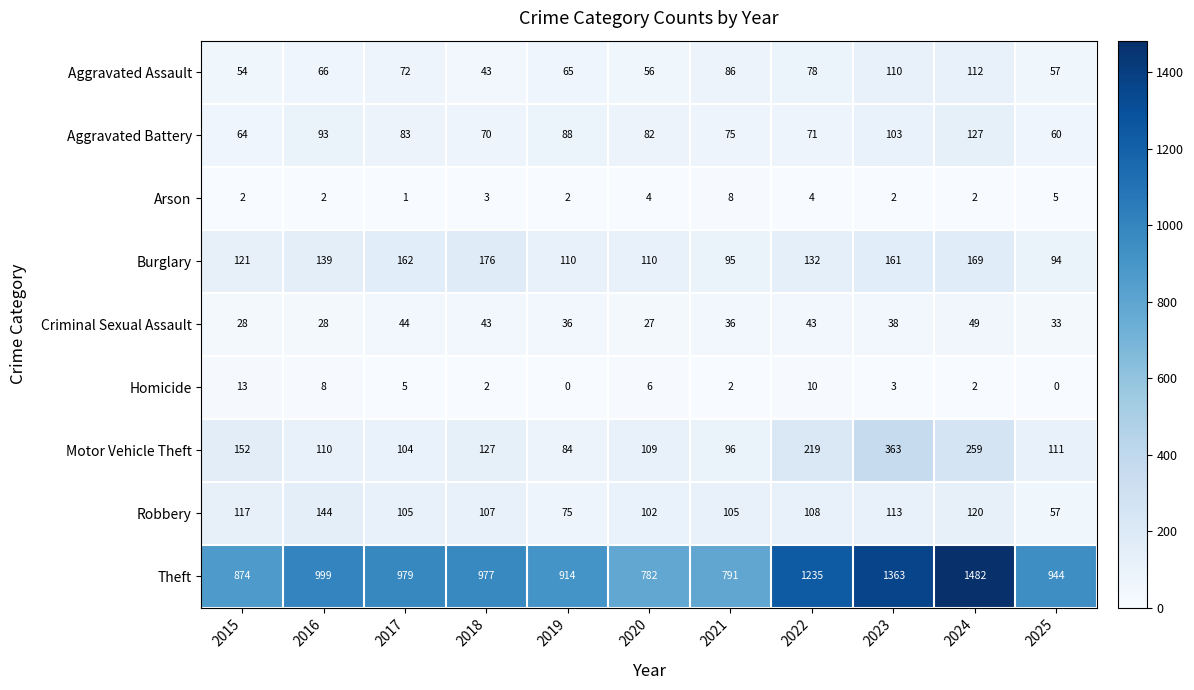

Which category has the highest value across all series?

2024